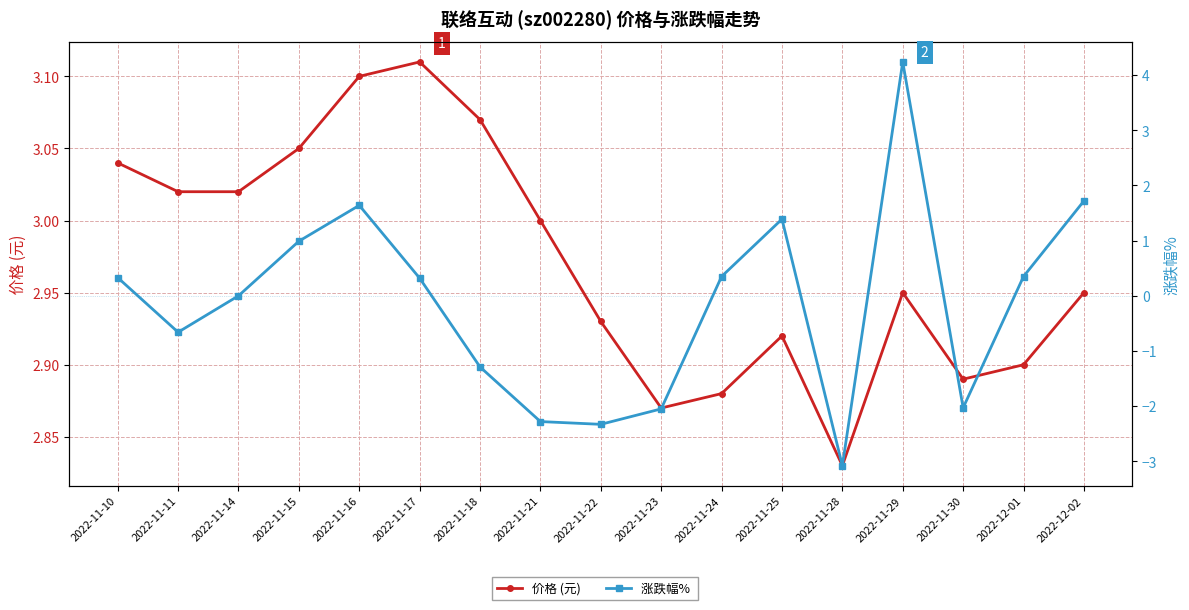

What is the label of the 17th point from the left?

2022-12-02